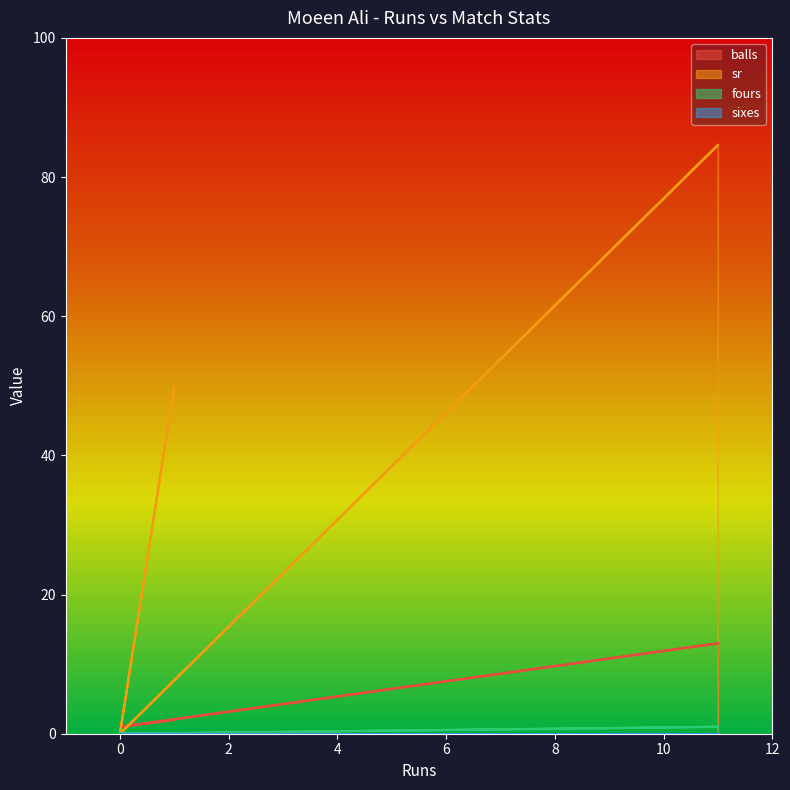

Between 11 and 1, which is larger?

11